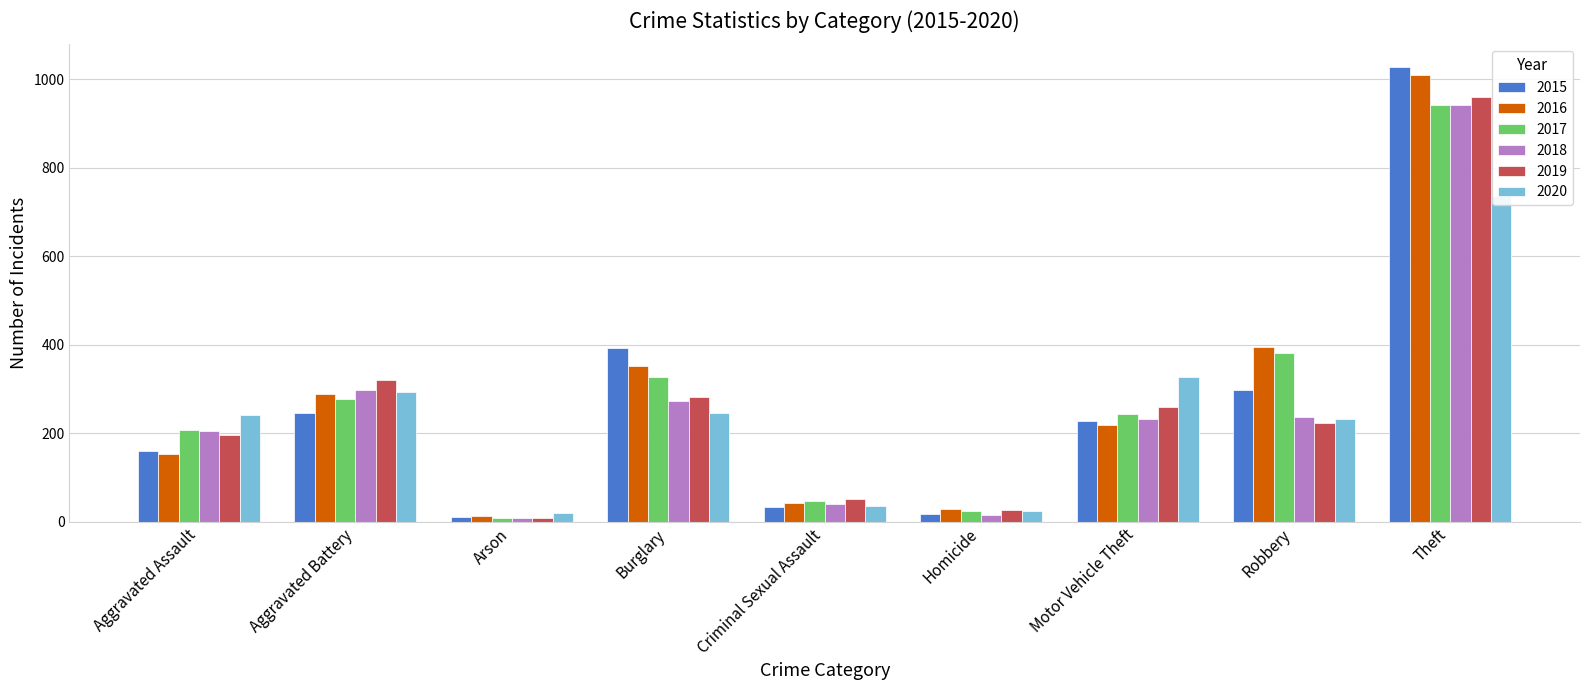

True or false: 2017 has a value of 277 at Aggravated Battery.

True